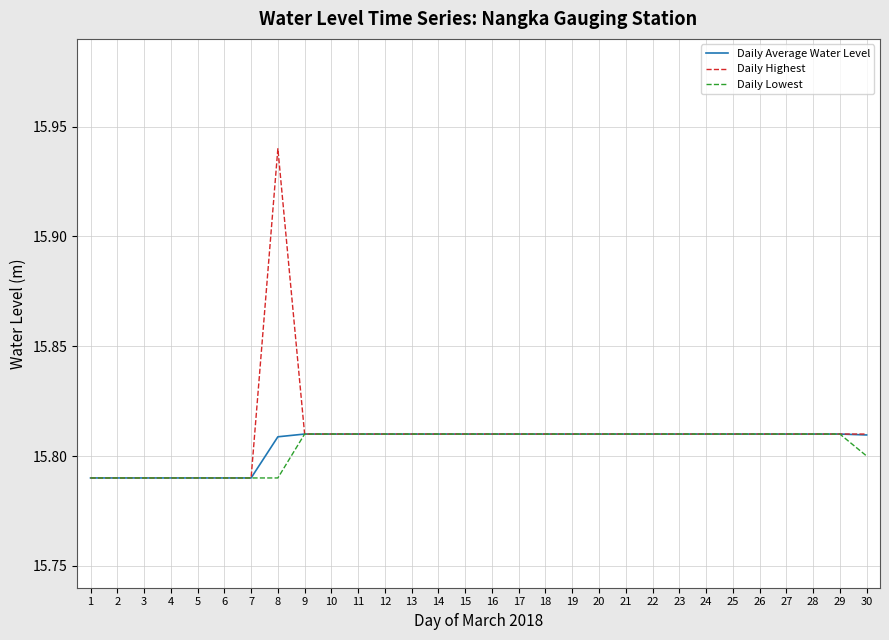

The value of Daily Lowest at 10 is 21.2. True or false?

False